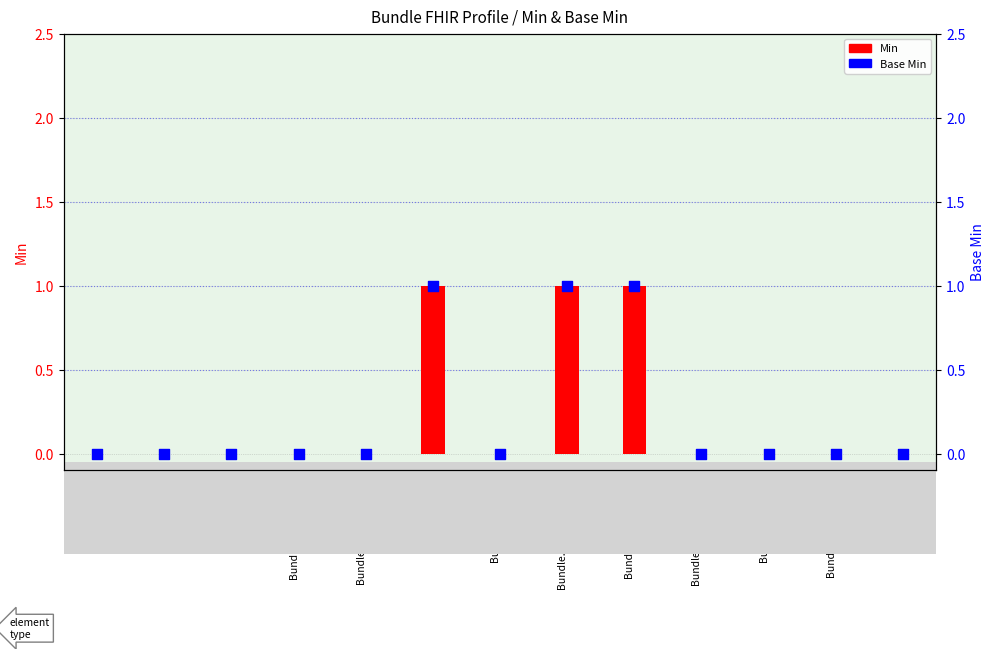

What are all the series names shown in the legend?

Min, Base Min